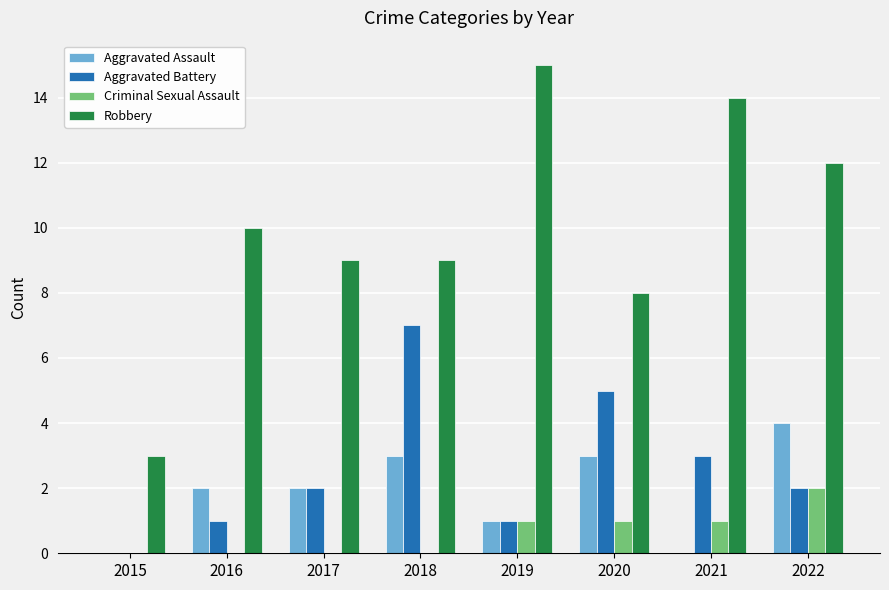

Which series has the largest total across all categories?

Robbery